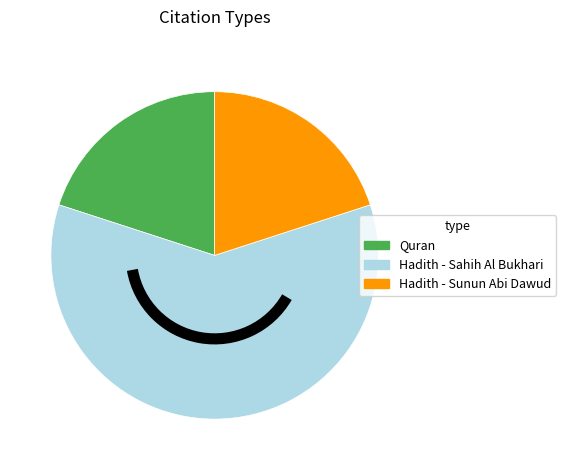

The Hadith - Sunun Abi Dawud slice represents 33% of the pie. True or false?

False